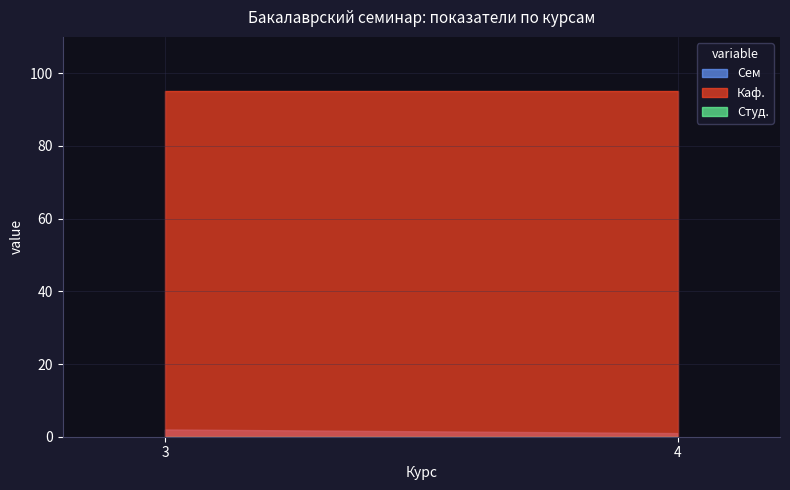

List the labels in order of Сем value, smallest first.

4, 3